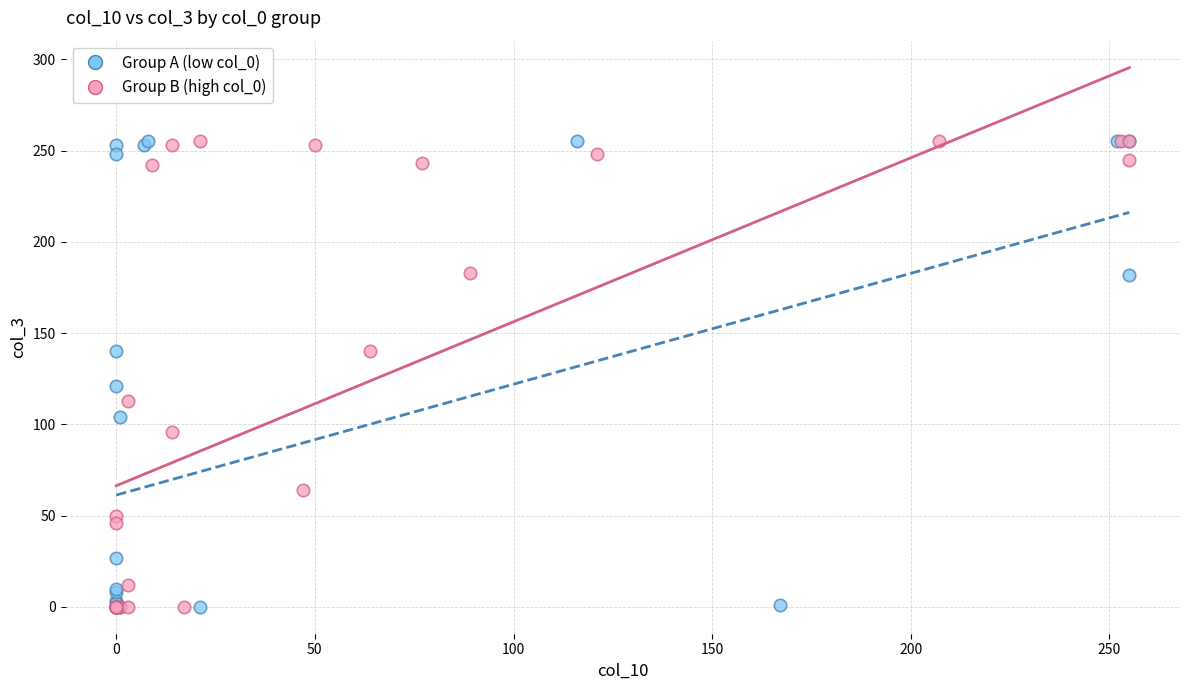

What are all the series names shown in the legend?

Group A (low col_0), Group B (high col_0)